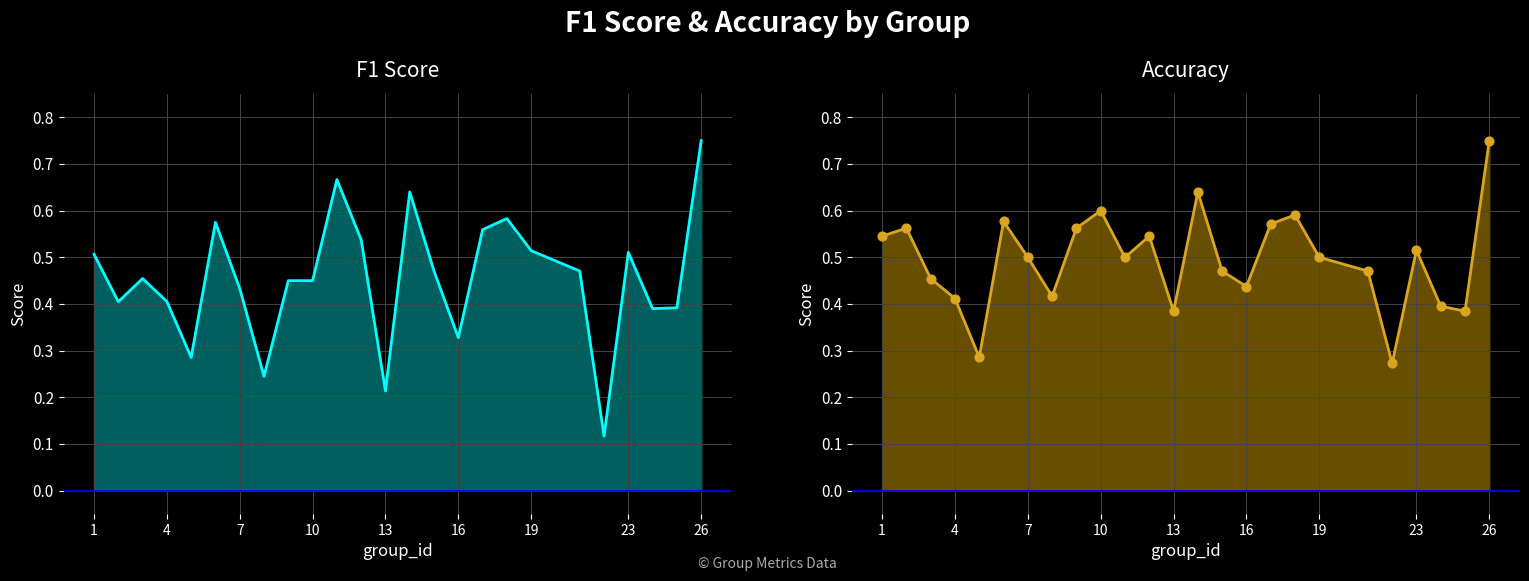

Which series contains the lowest Y value?

f1